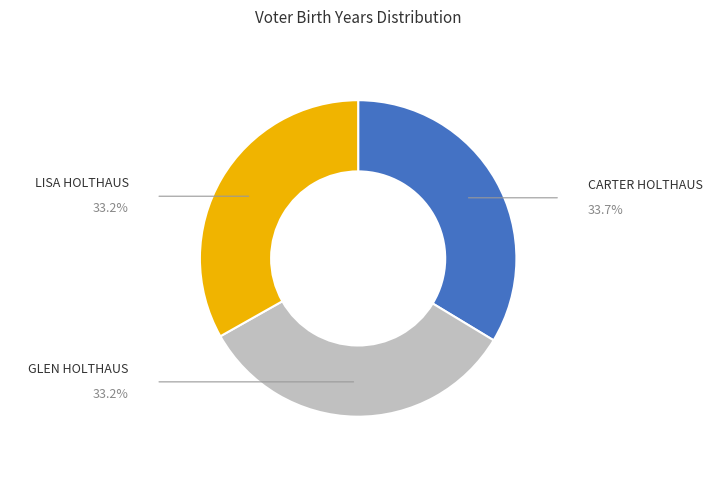

Does any single category account for the majority?

No